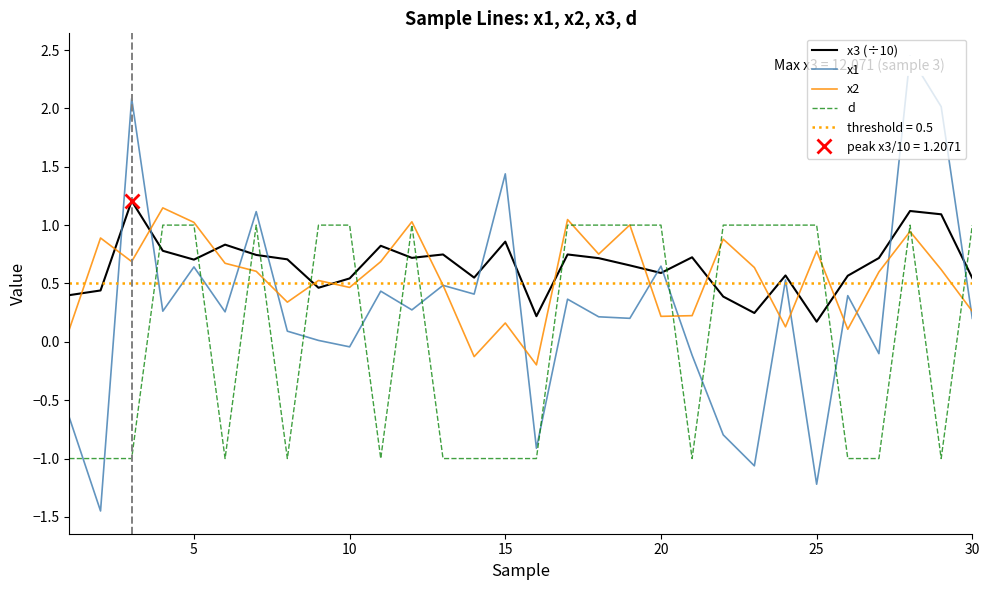

What is the greatest value displayed?

2.4